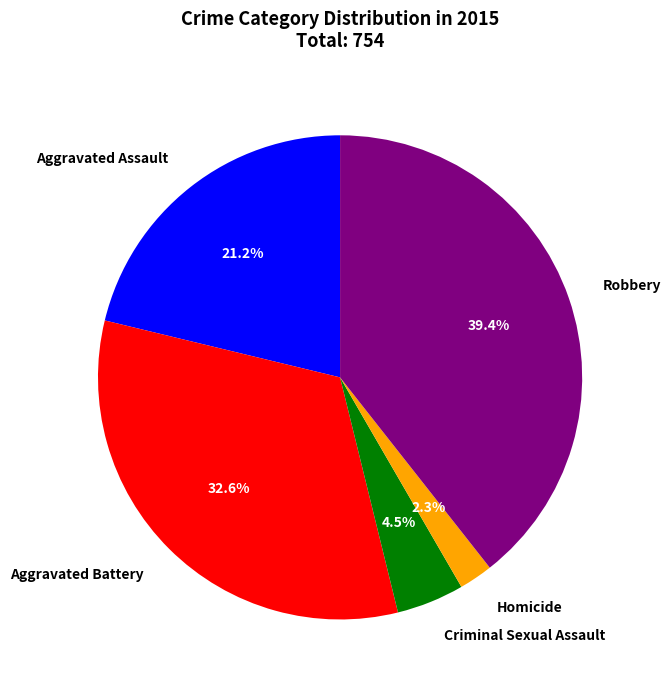

To the nearest percent, what is the combined percentage of Aggravated Assault and Aggravated Battery?

54%